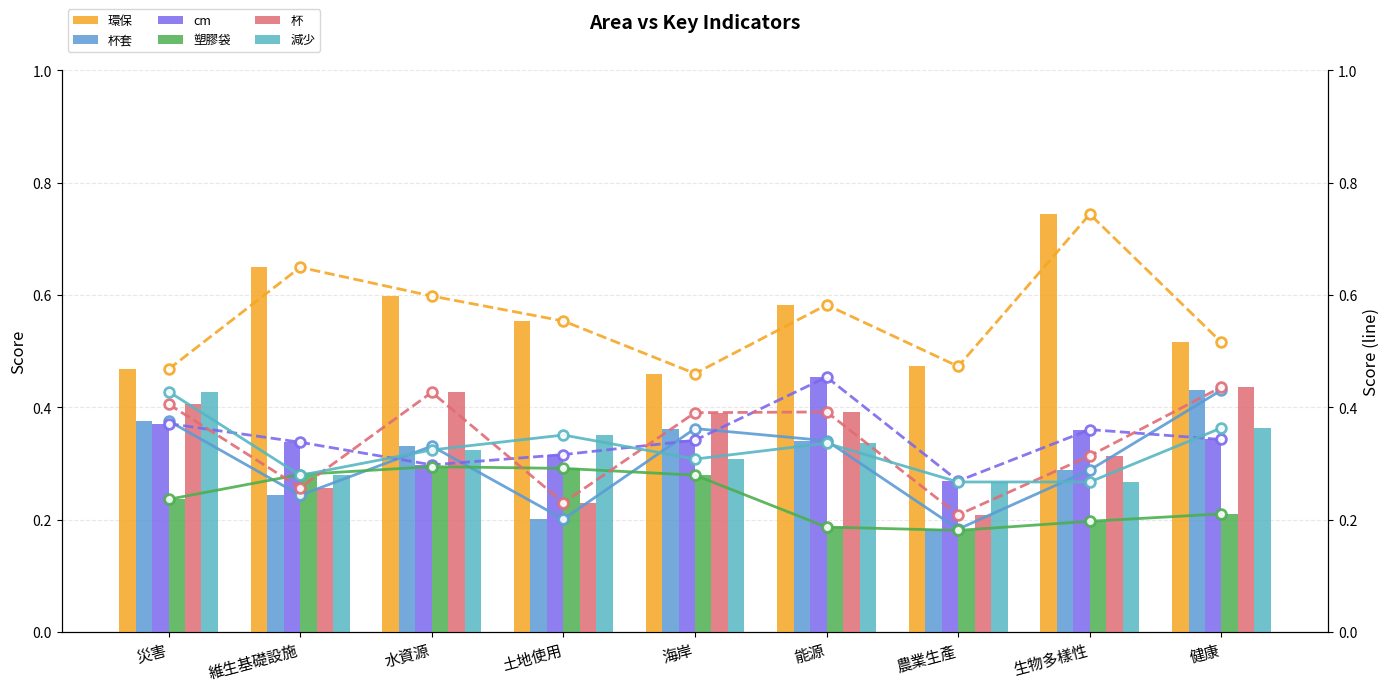

Which series changed the most between 維生基礎設施 and 健康?

杯套